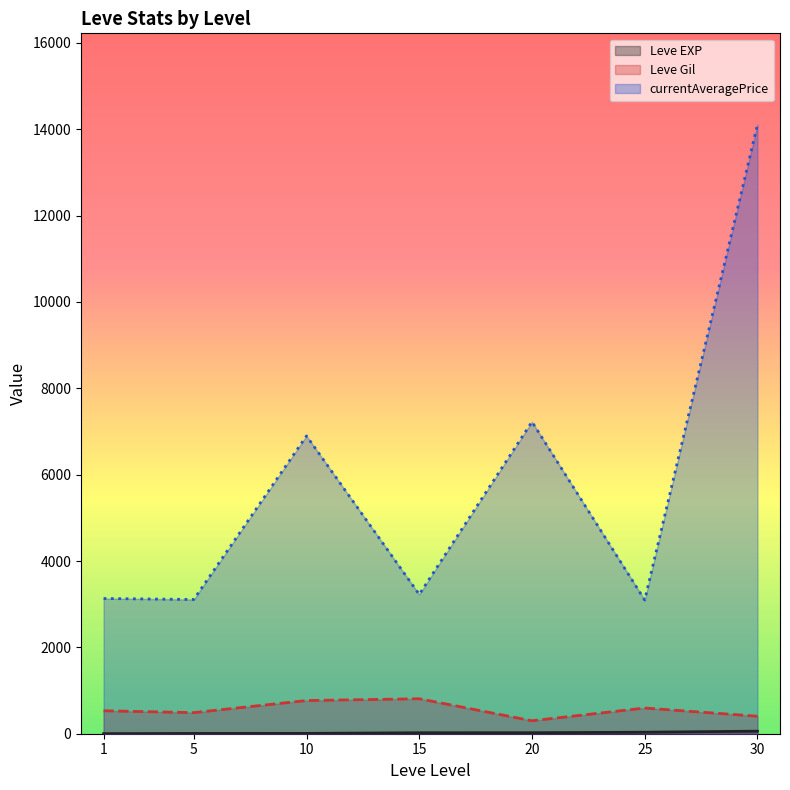

Where is currentAveragePrice nearest to the value 15324?

30